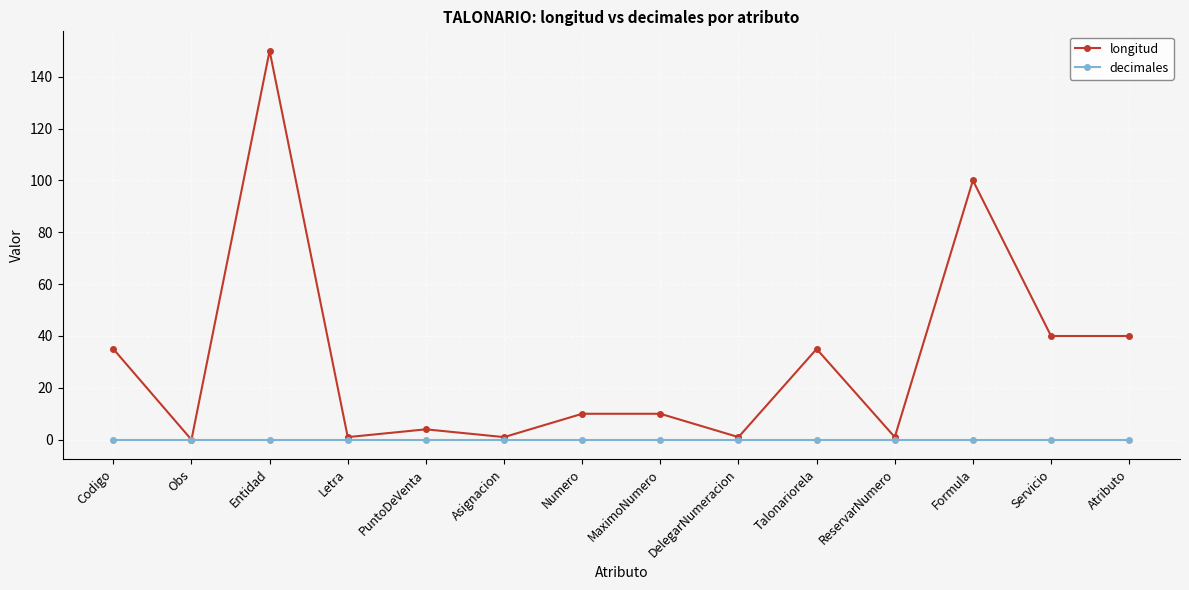

Is it true that decimales equals 0 at Codigo?

True